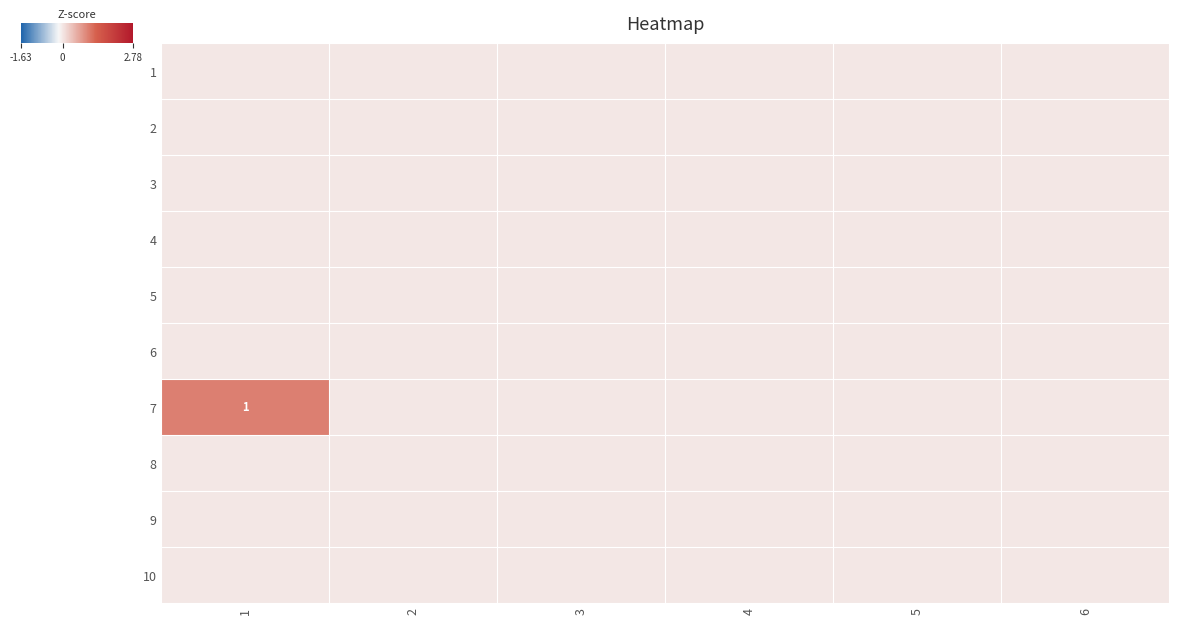

At which category is the sum across all series the highest?

1